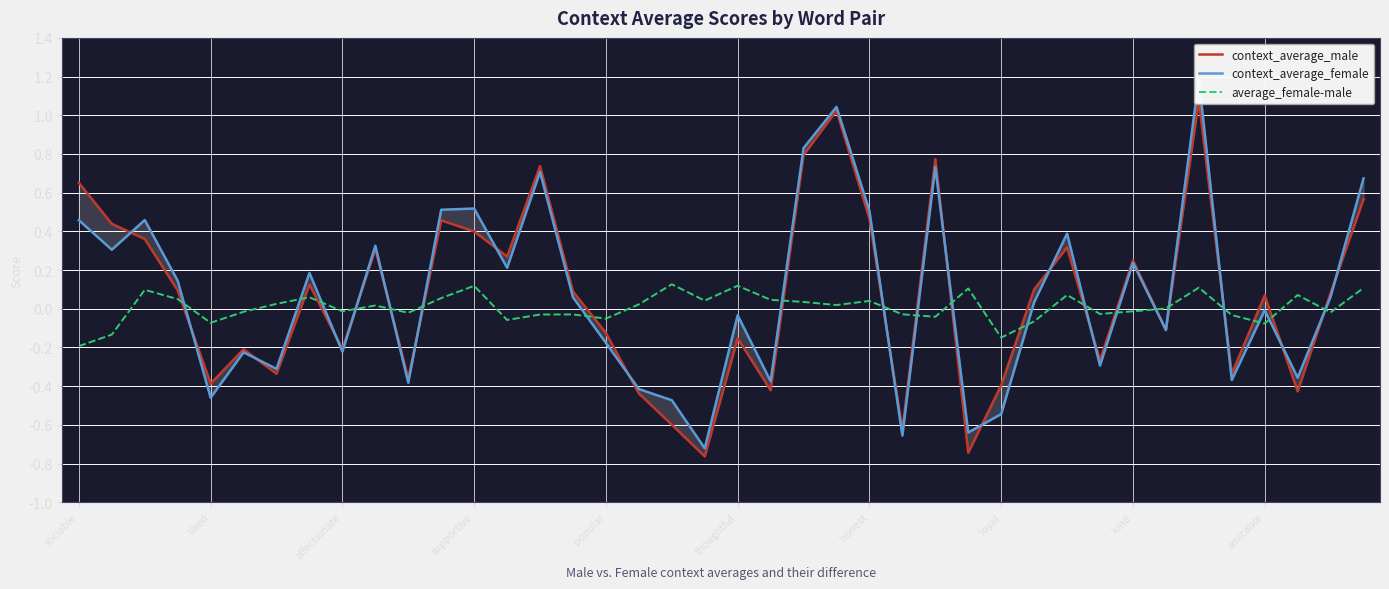

The value of average_female-male at thoughtful is 0.0. True or false?

False